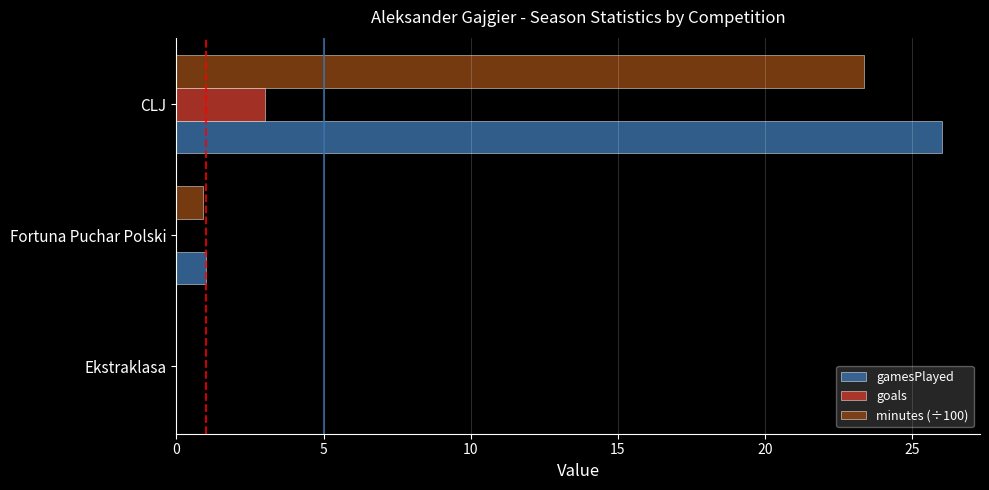

What is the sum of the minutes (÷100) values at Ekstraklasa and CLJ?

23.4